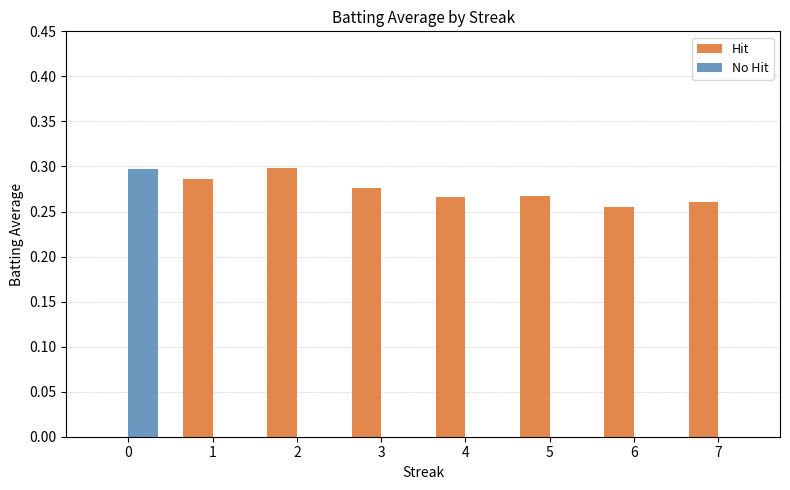

Is the value of Hit at 6 greater than the value of No Hit at 4?

Yes